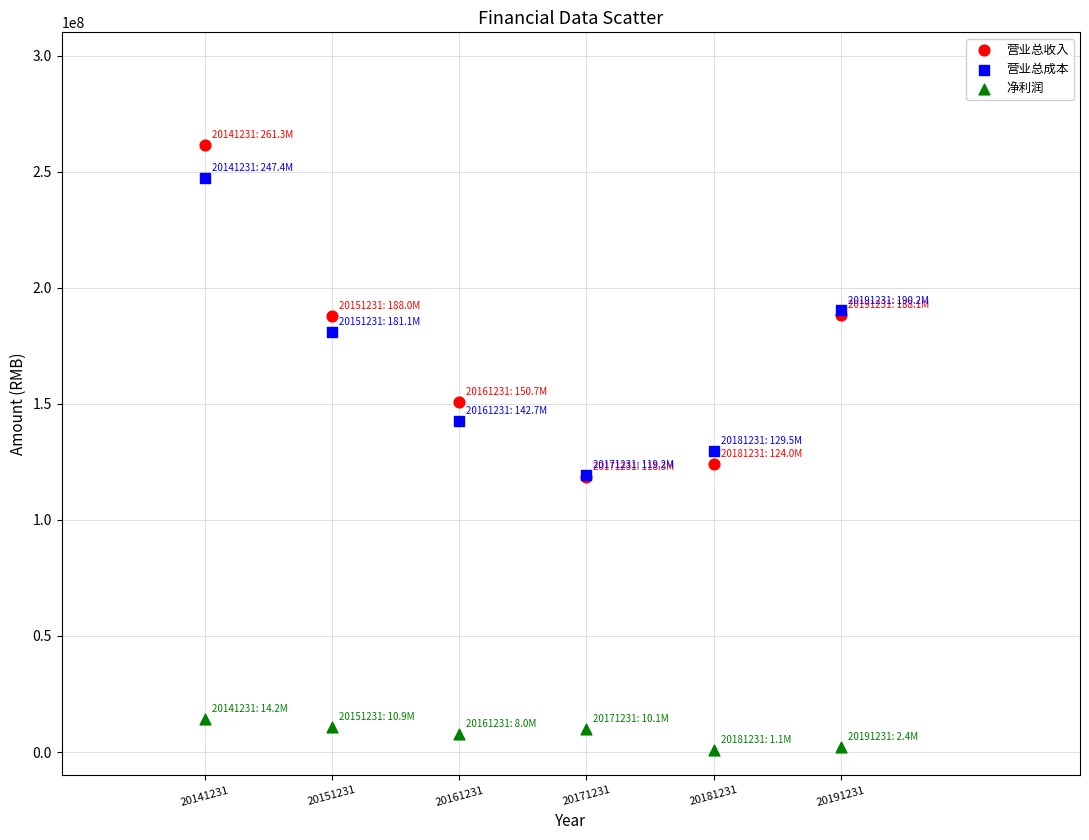

Which series reaches the minimum Y coordinate?

净利润